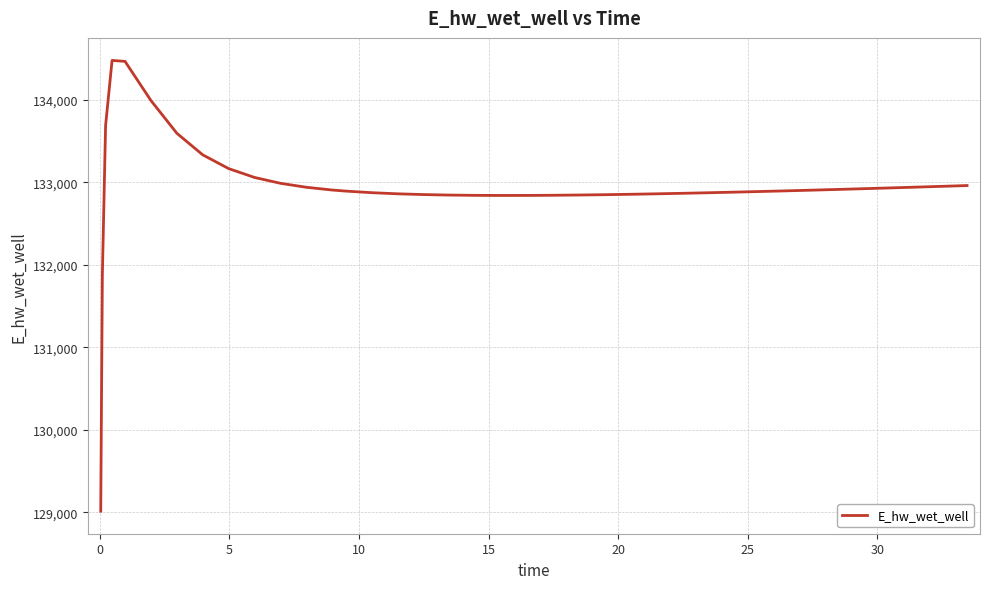

What is the minimum value shown in the chart?

129013.6